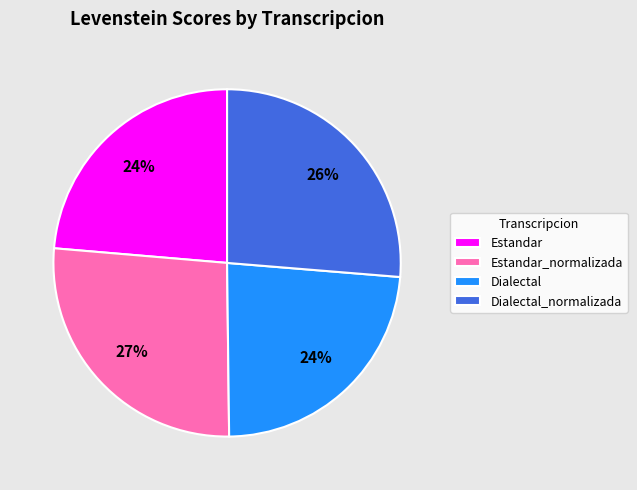

Approximately how many times larger is the value at Estandar compared to Dialectal_normalizada?

0.9